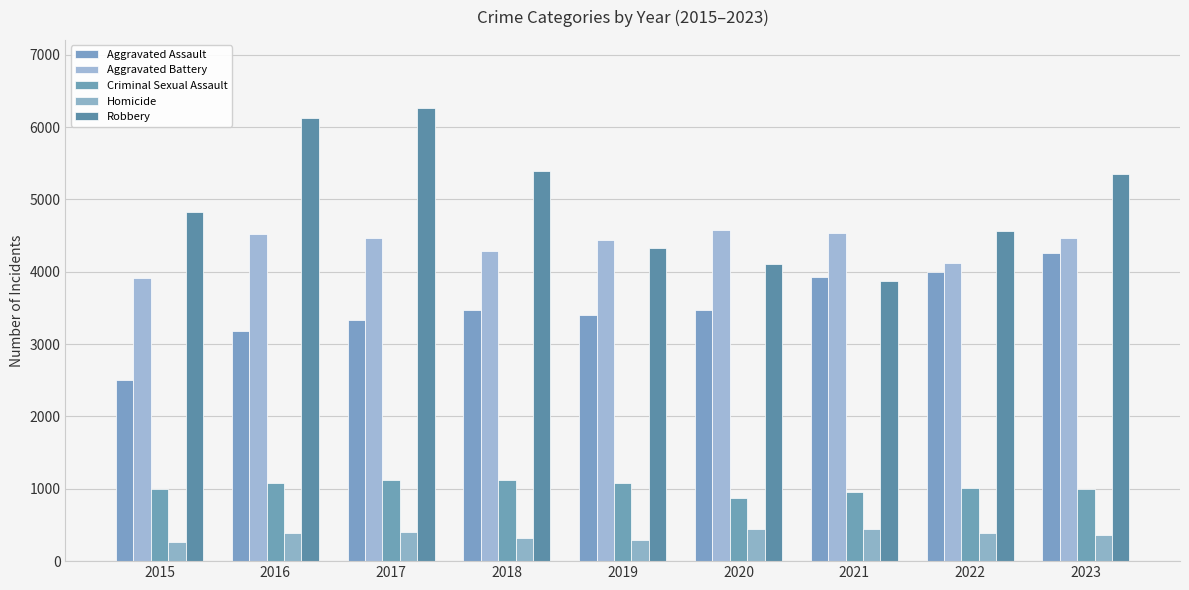

What is the value of the Aggravated Assault bar at the 2nd from the left?

3182